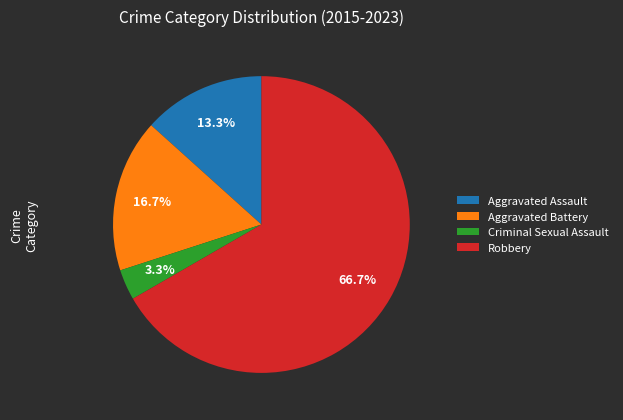

Rank the categories by value from lowest to highest.

Criminal Sexual Assault, Aggravated Assault, Aggravated Battery, Robbery